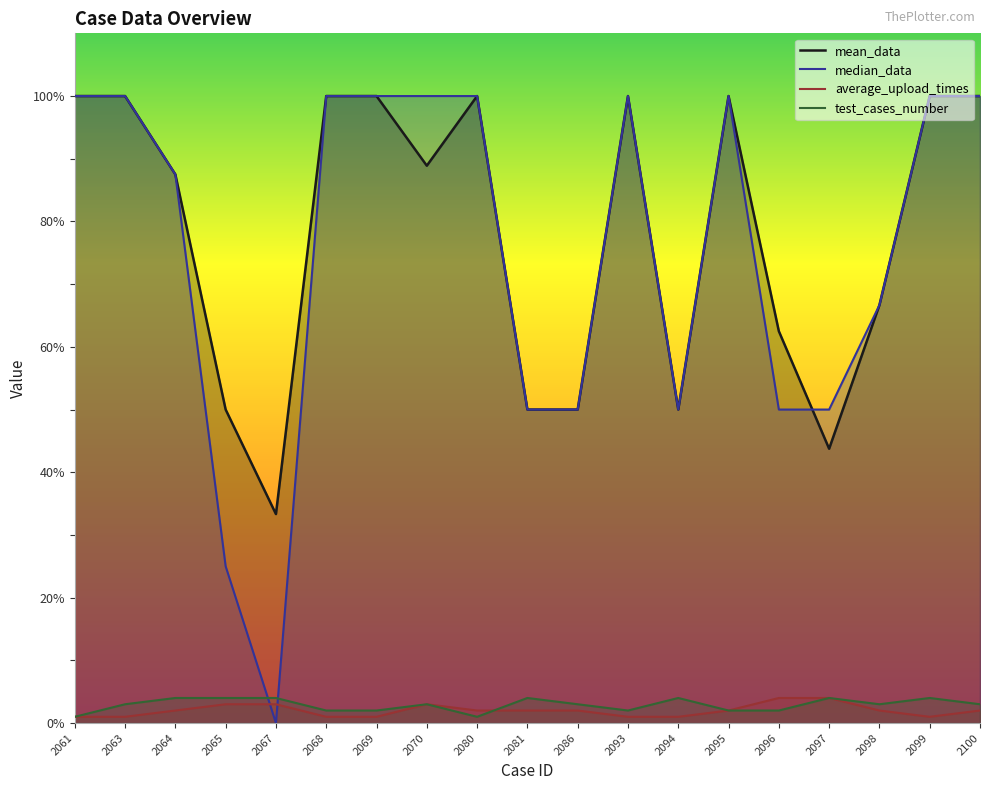

What is the value of the mean_data point at the 13th from the left?

50.0